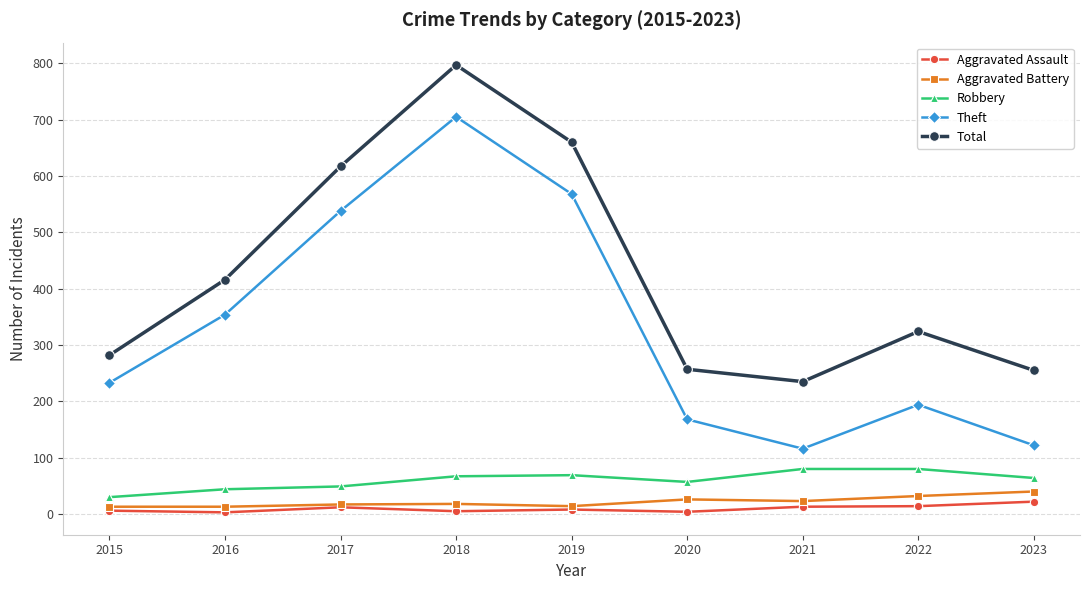

True or false: Aggravated Battery and Theft cross at least once.

False